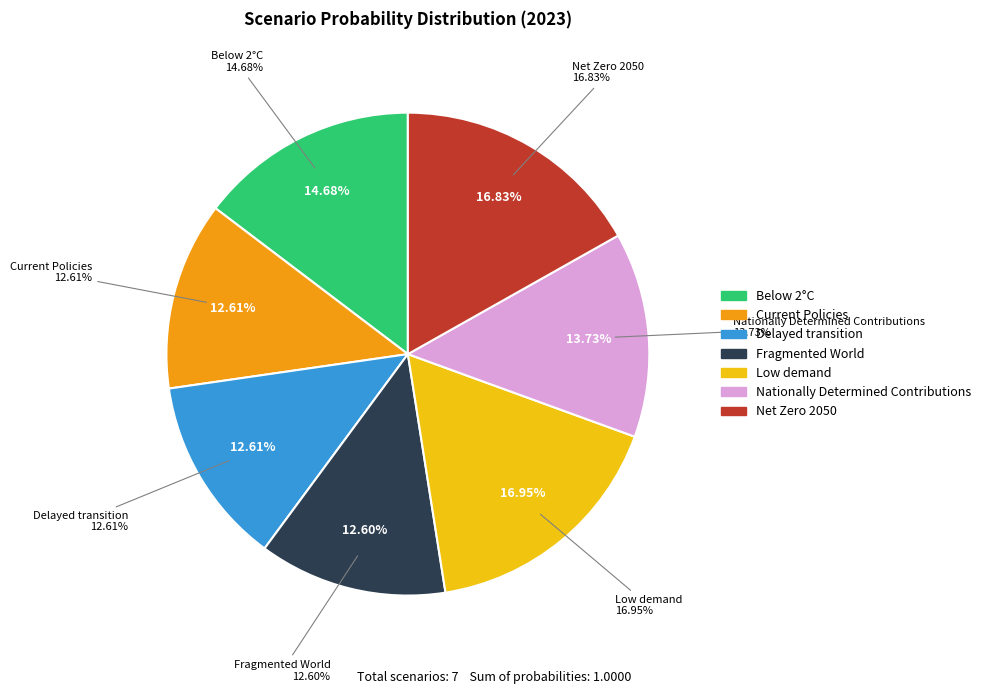

Count the number of slices in the pie.

7